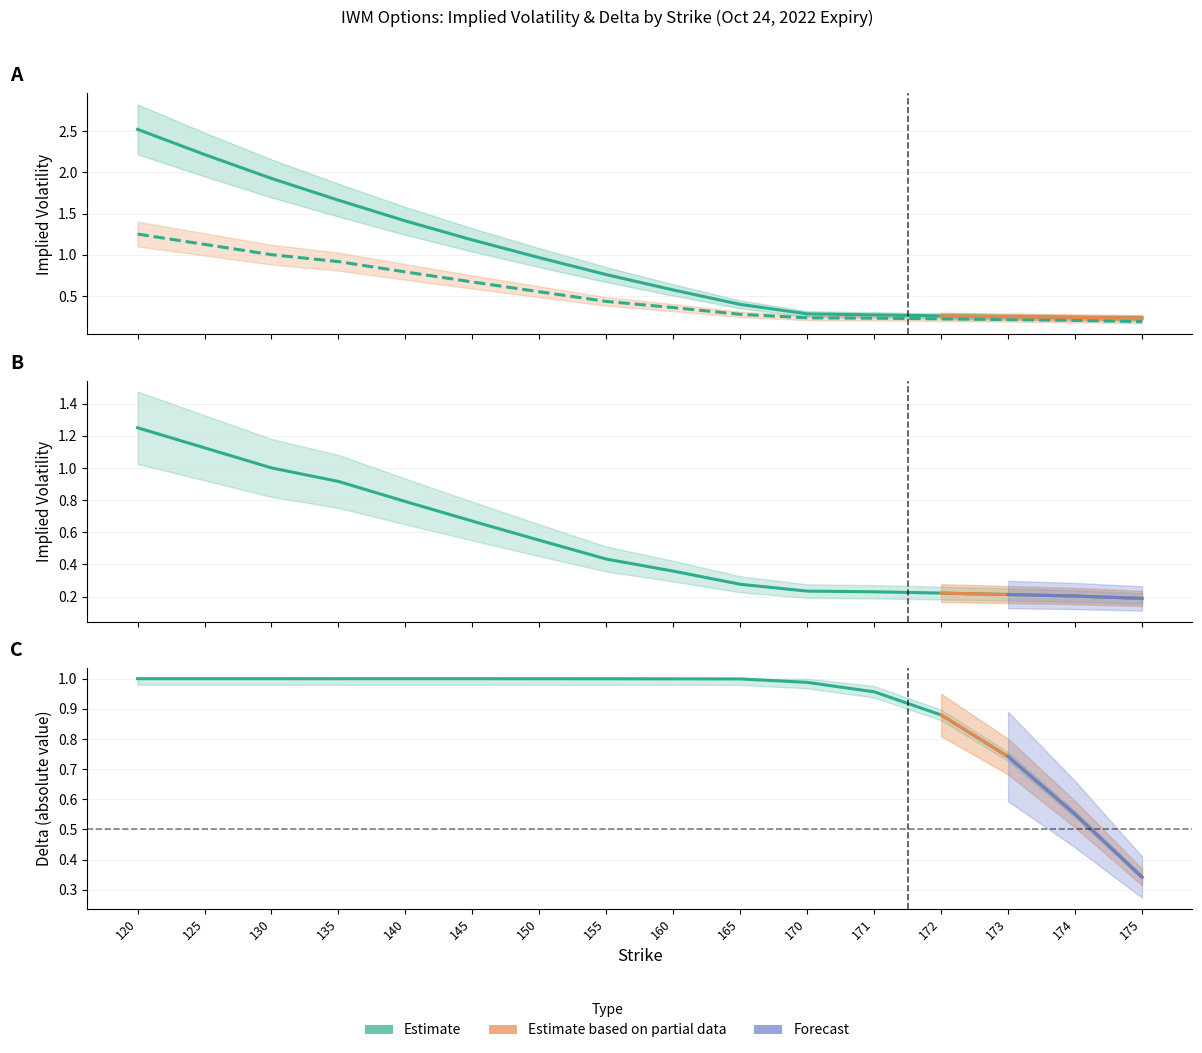

The call_delta series shows 1.5 at 130. True or false?

False